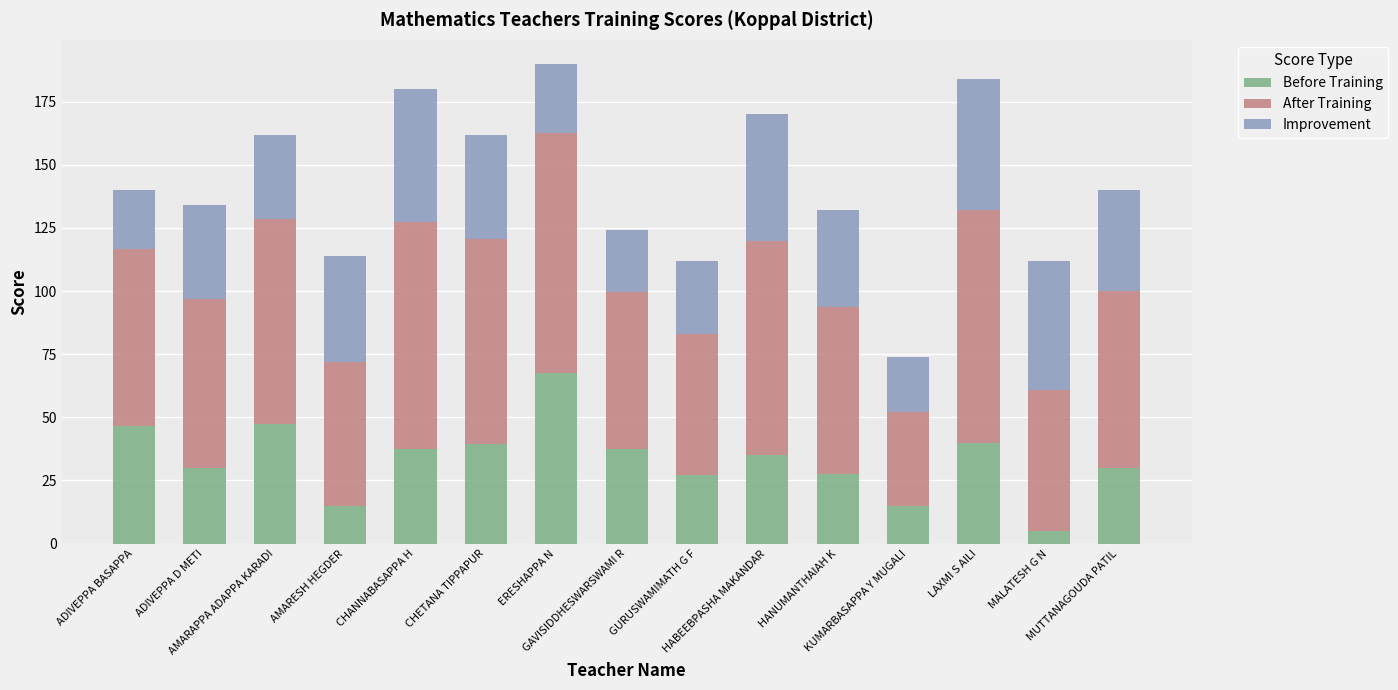

What is the lowest value of the Before Training series?

5.0